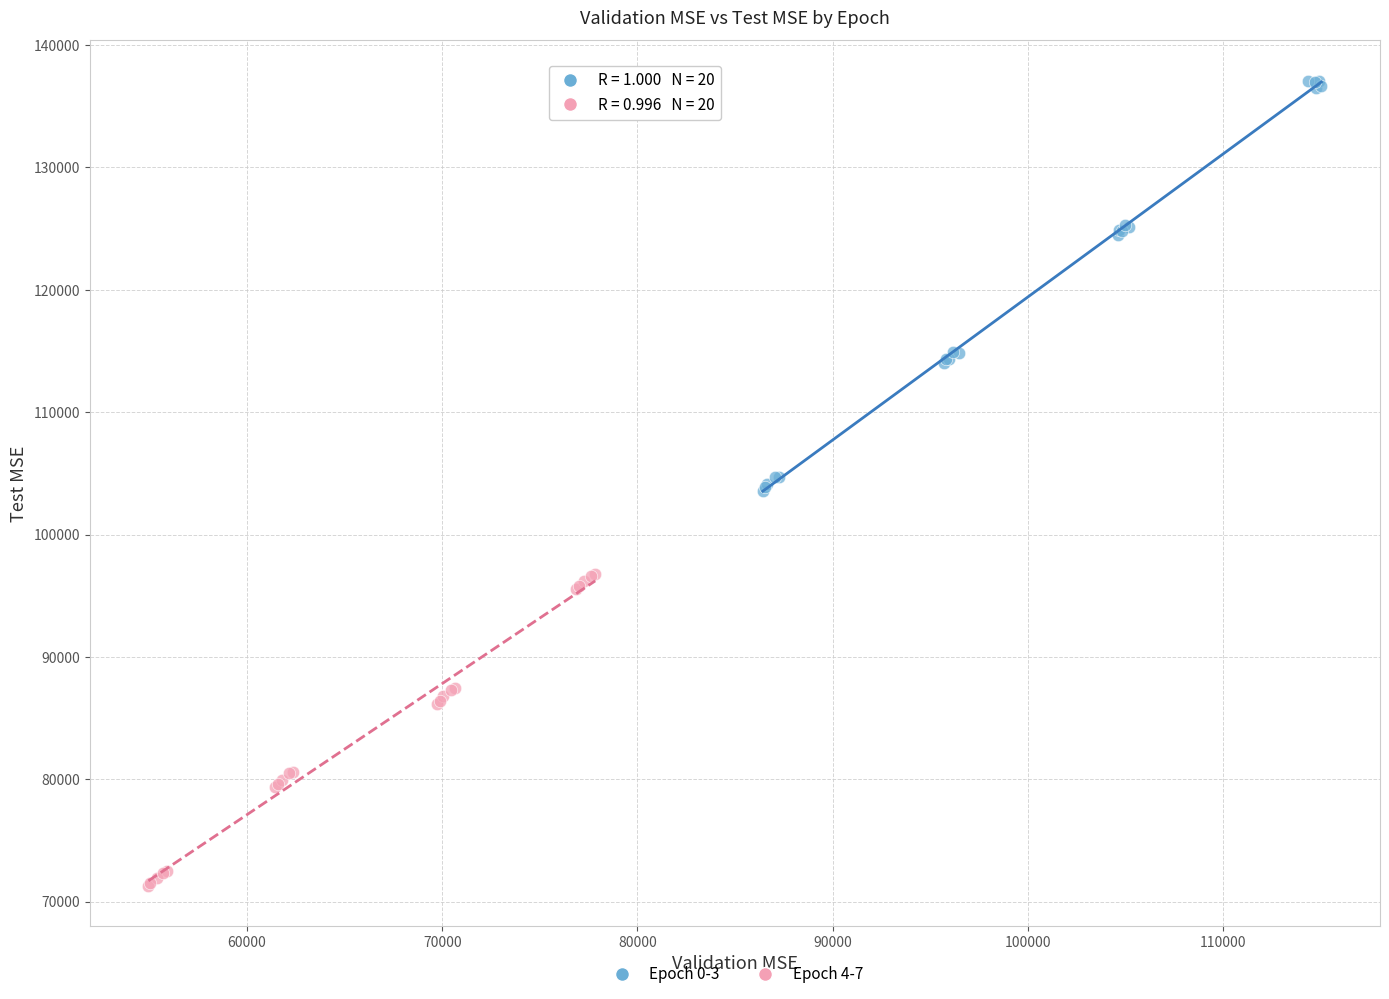

Which series has the widest spread of Y values?

Epoch 0-3